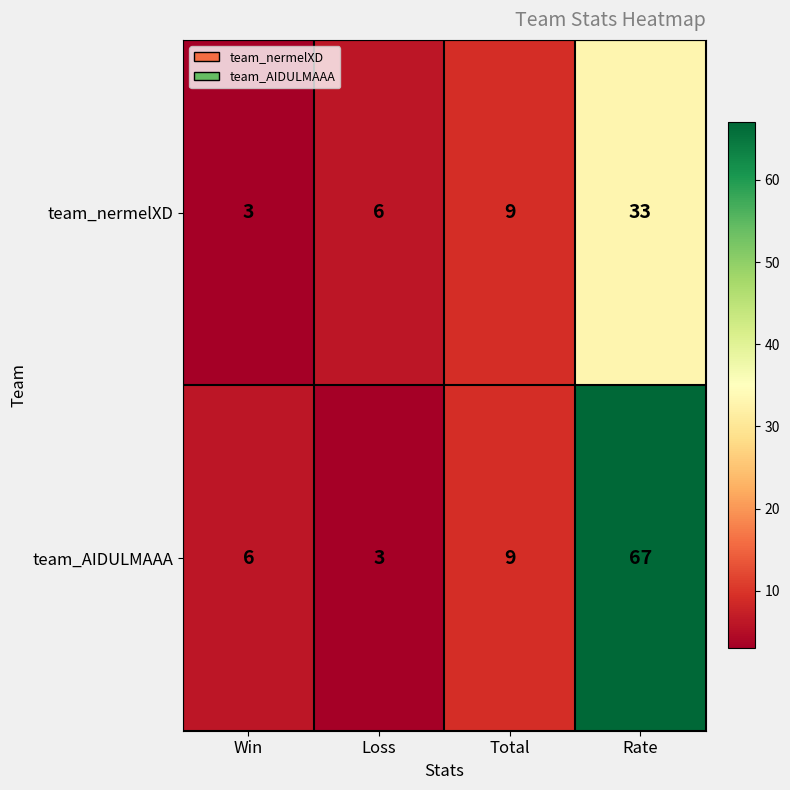

Is it true that team_AIDULMAAA equals 67 at Rate?

True